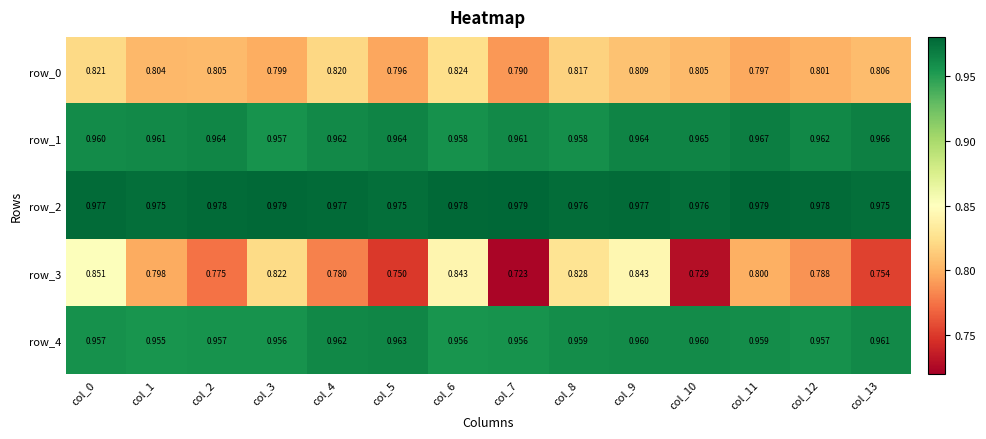

At which category is the sum across all series the highest?

col_0